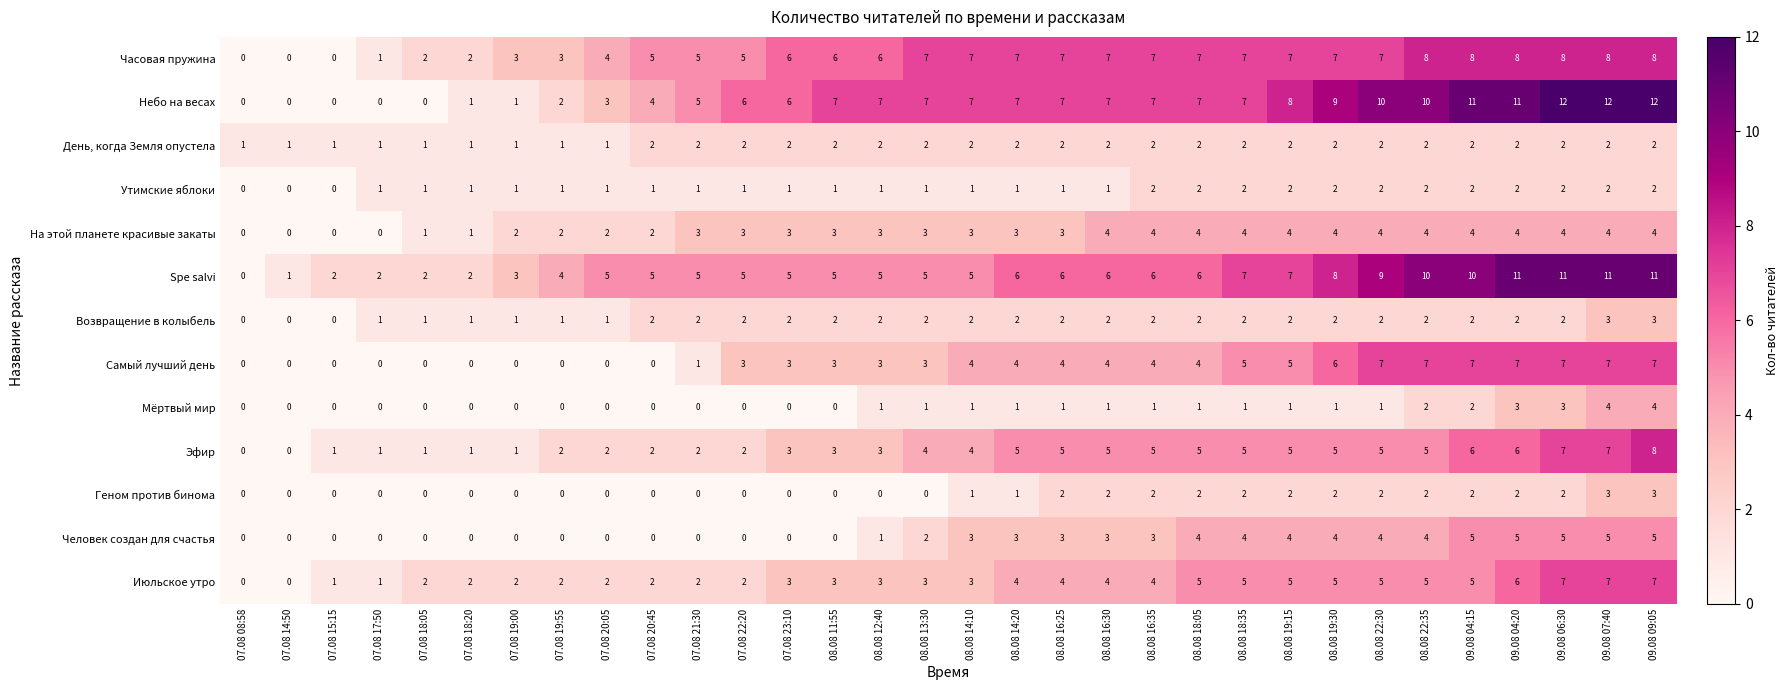

What is the total value across all series at 08.08 12:40?

37